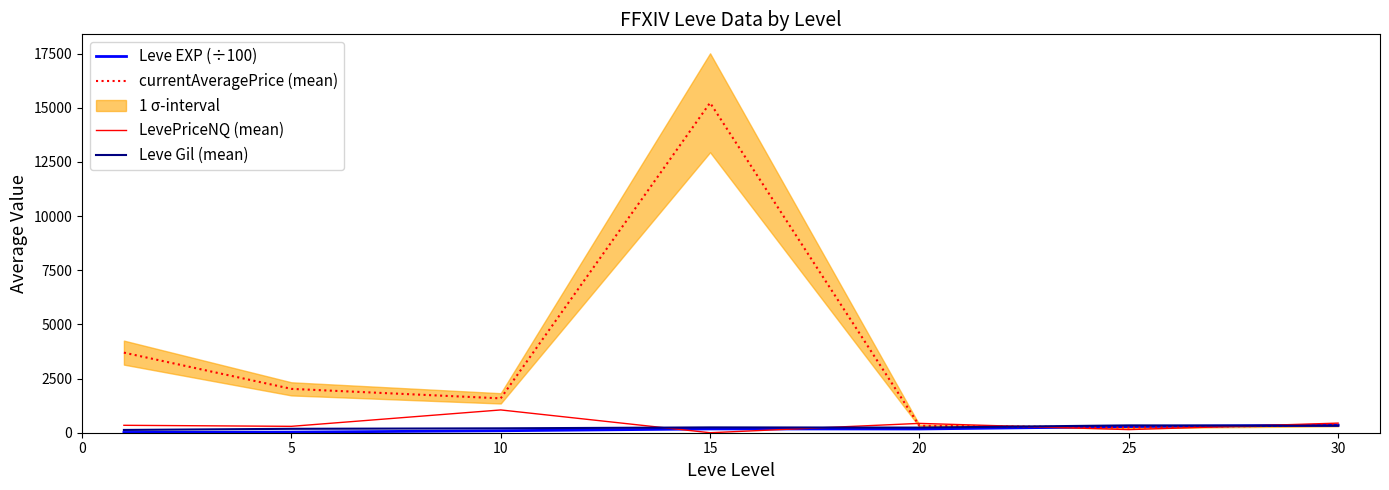

What is the difference between the second highest and second lowest values in the Leve Gil (mean) series?

140.0